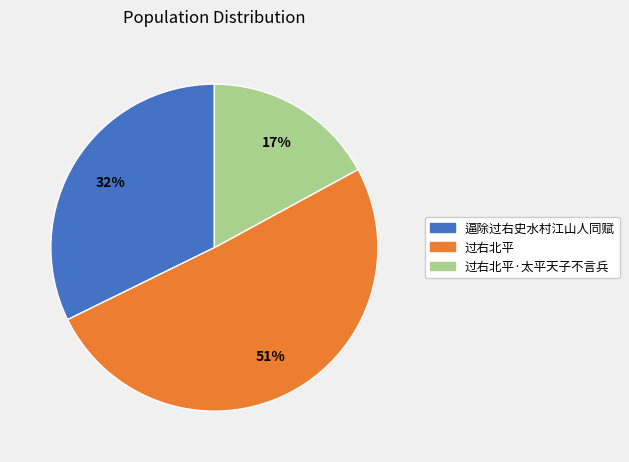

To the nearest percent, what is the average slice percentage?

33%